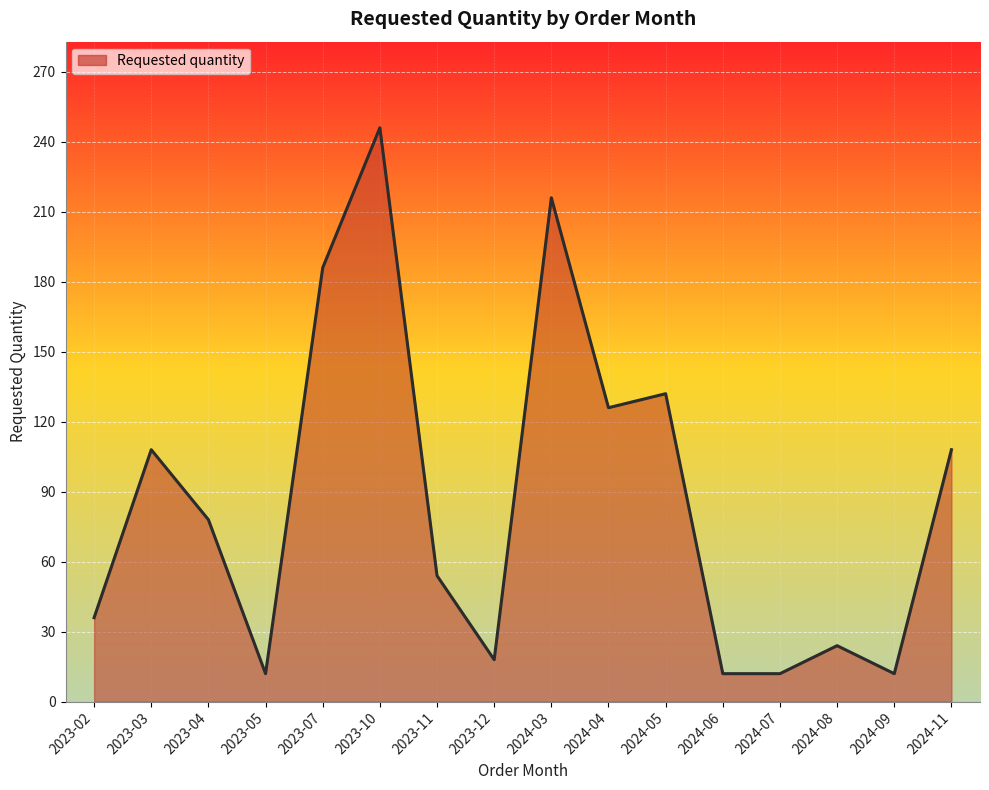

What position from the left is 2023-12?

8